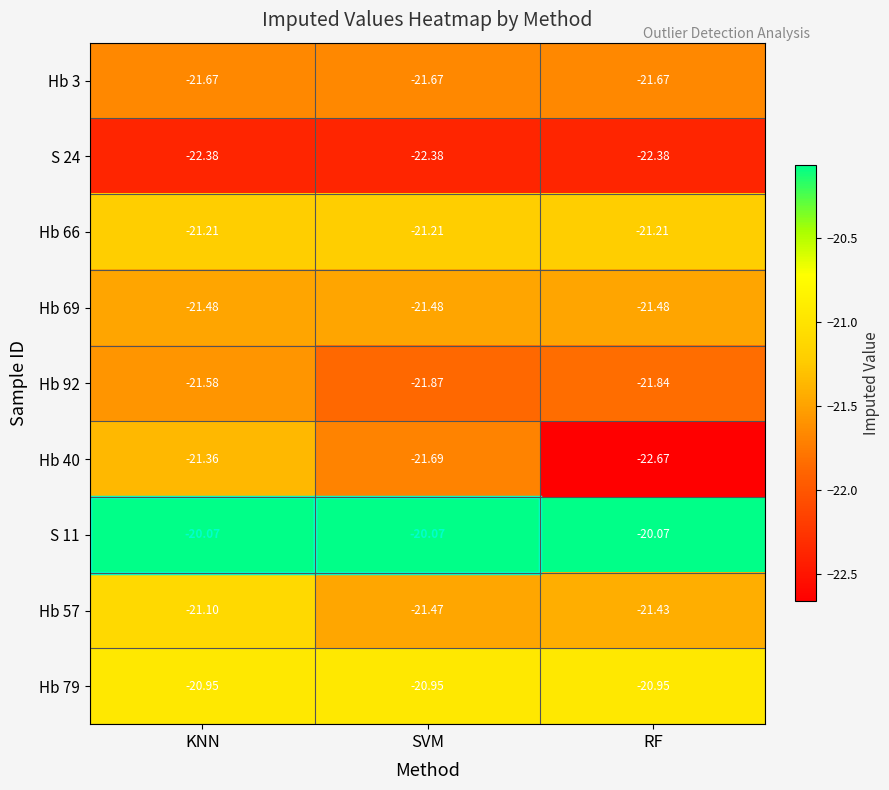

At how many categories does at least one series exceed -21?

3